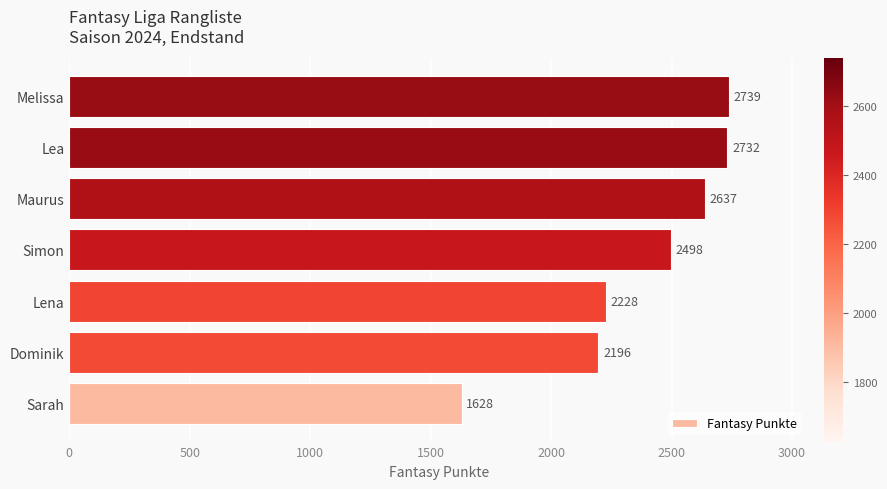

Reading bottom to top, extract all data points from this chart.

Sarah=1628	Dominik=2196	Lena=2228	Simon=2498	Maurus=2637	Lea=2732	Melissa=2739